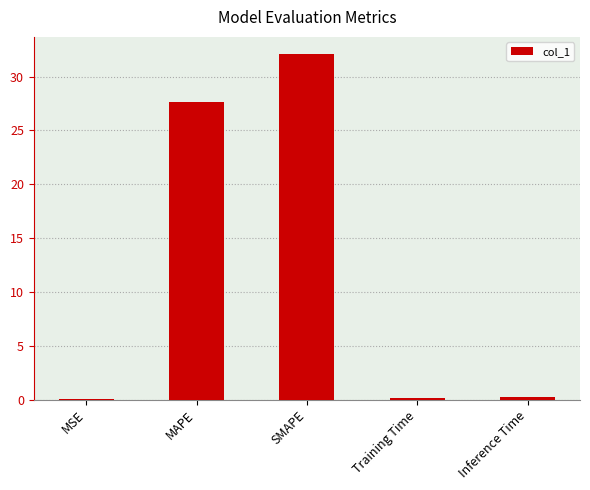

What is the sum of all values?

60.1